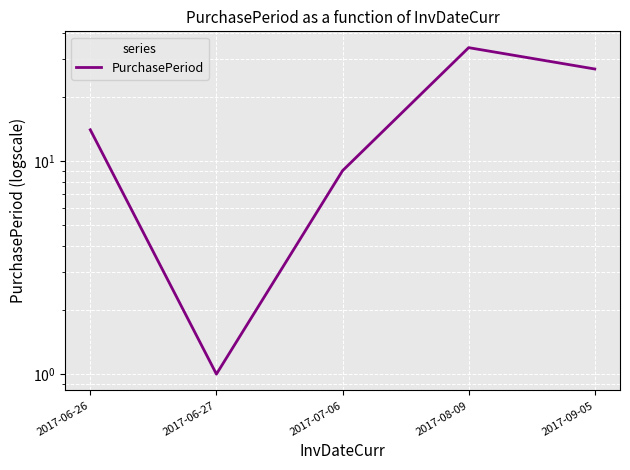

Where is the first local minimum?

2017-06-27